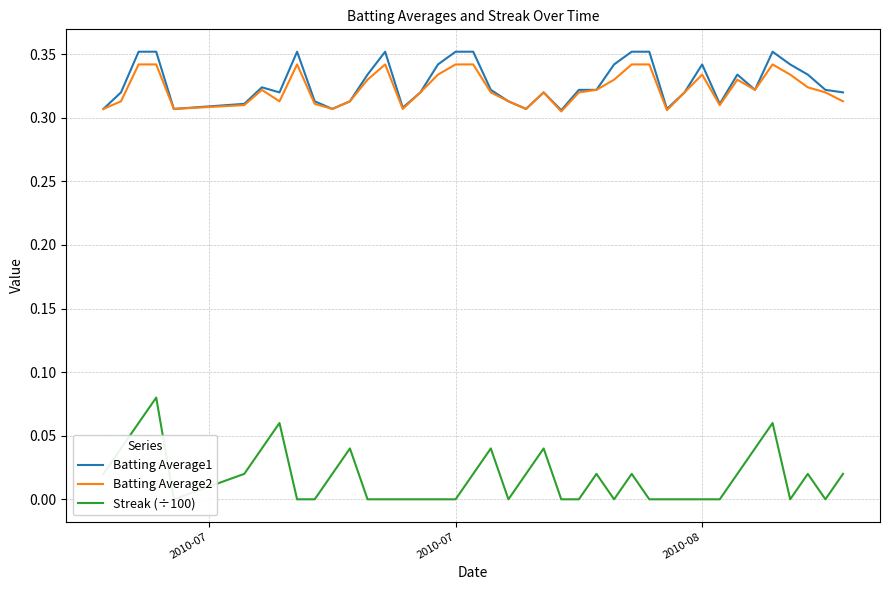

Is it true that Batting Average2 equals 0.5 at 35?

False